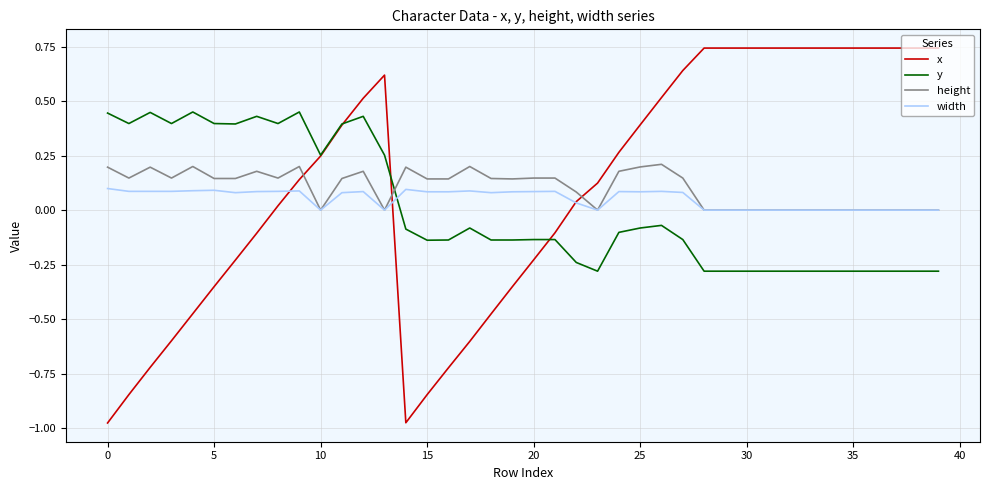

What is the sum of all width values?

2.1